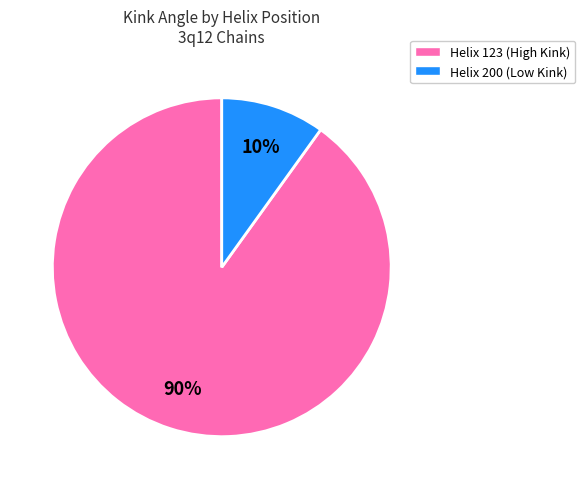

To the nearest percent, what is the difference between the largest and smallest slice percentages?

80%